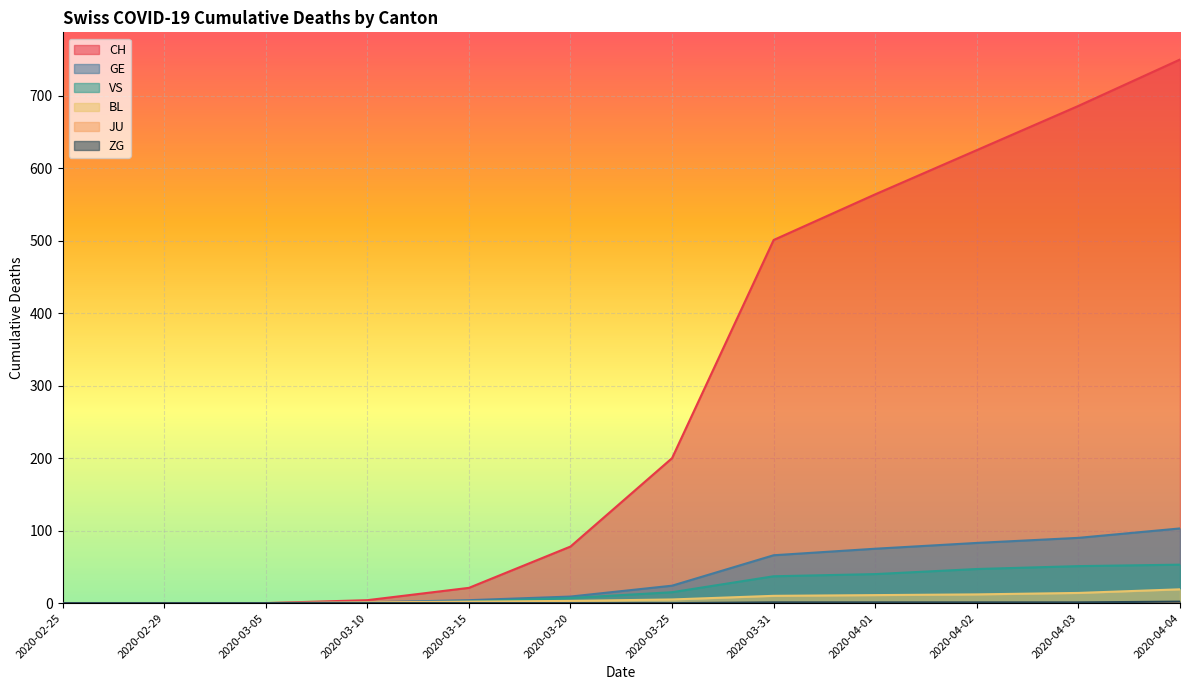

The VS series shows 0 at 2020-02-25. True or false?

True